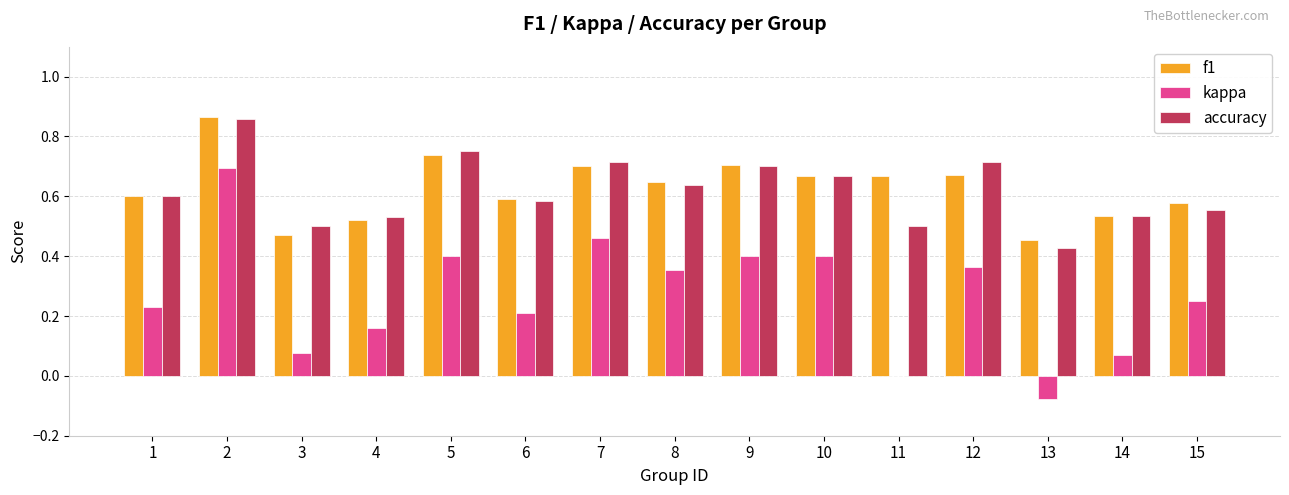

How many groups of bars are there?

15